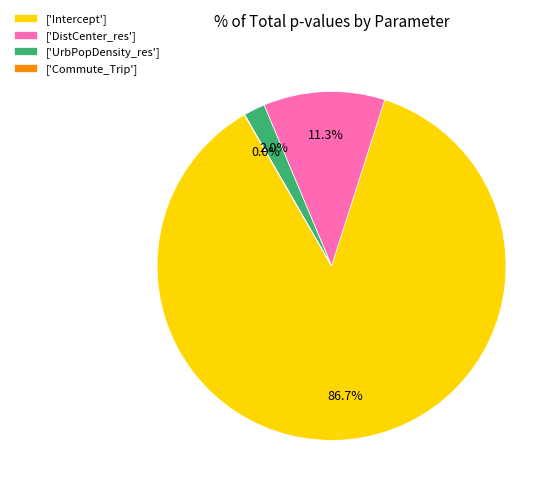

Which has a higher value, ['DistCenter_res'] or ['UrbPopDensity_res']?

['DistCenter_res']